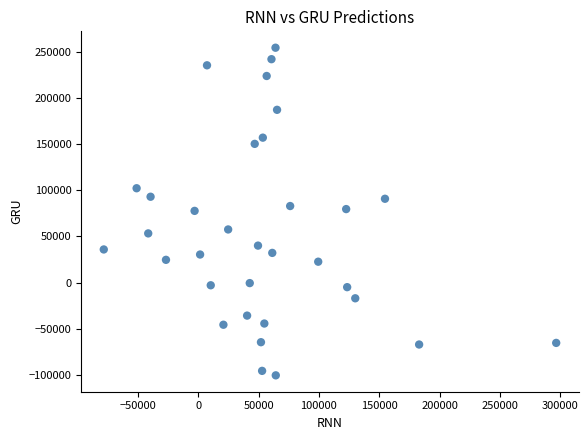

What is the range of X values (max minus min)?

374732.8